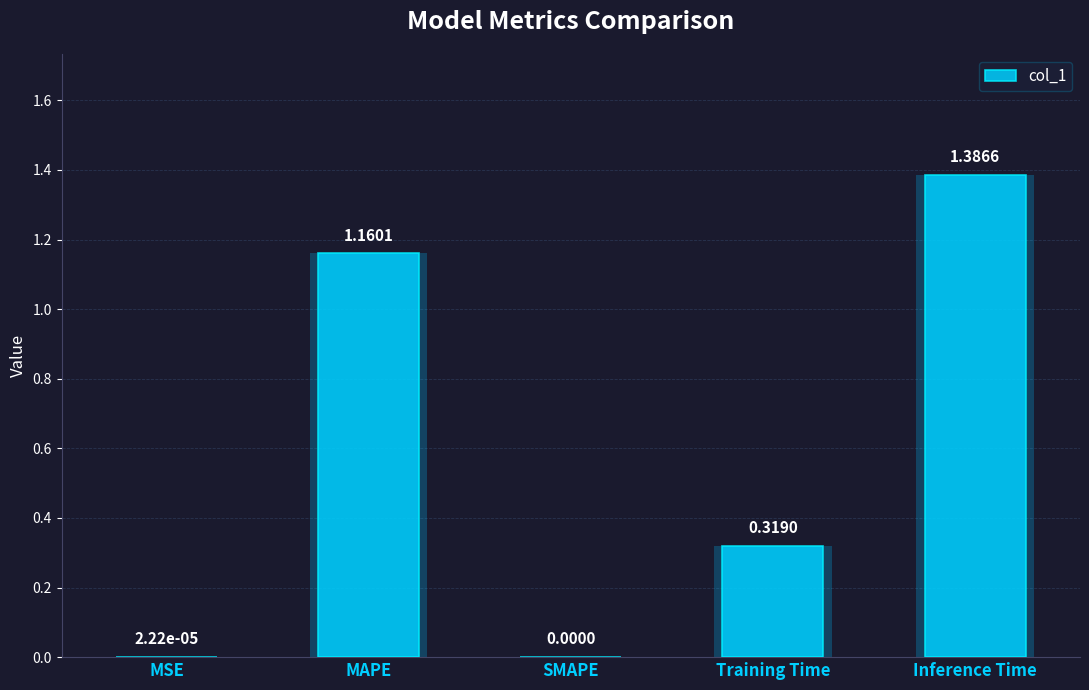

What is the sum of all values?

2.9